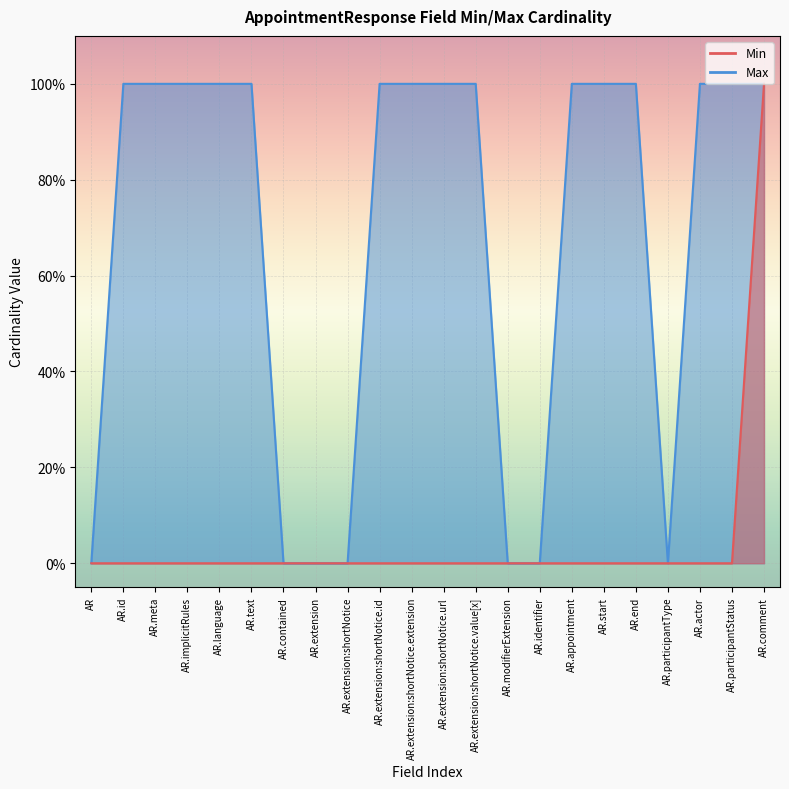

List the series in order of their overall mean, highest first.

Max, Min